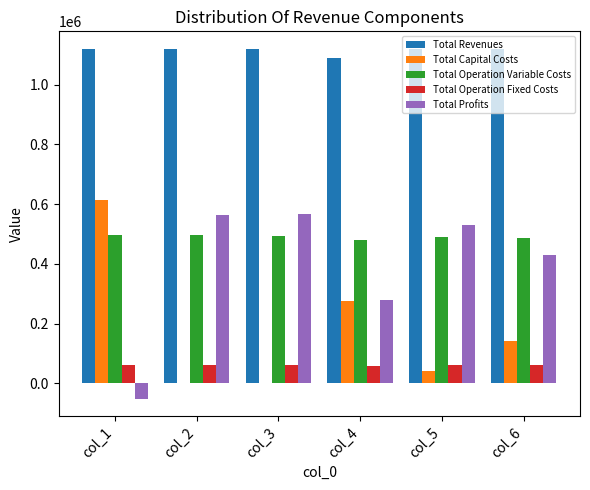

What is the sum of all Total Operation Fixed Costs values?

359912.5